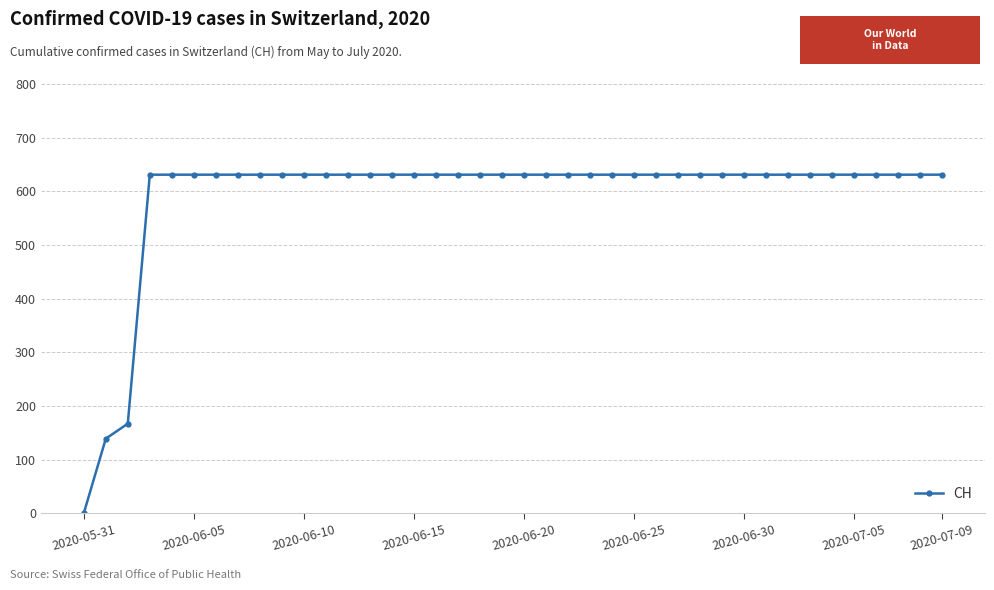

What is the greatest value displayed?

631